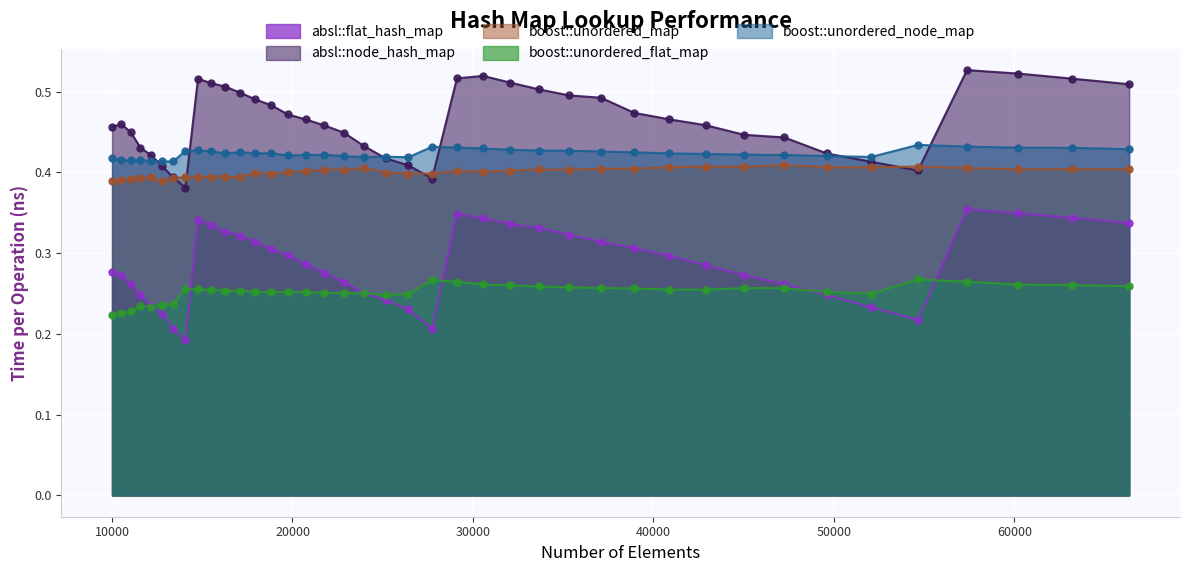

Which series has the largest total across all categories?

absl::node_hash_map